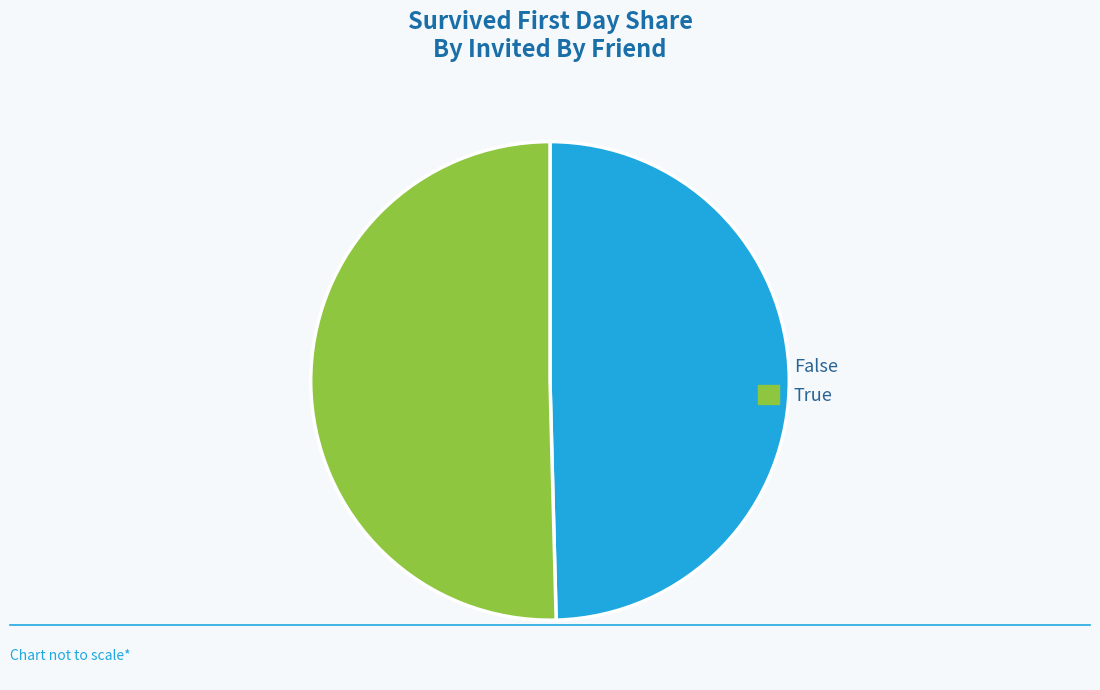

Do False and True together represent more than half of the pie?

Yes